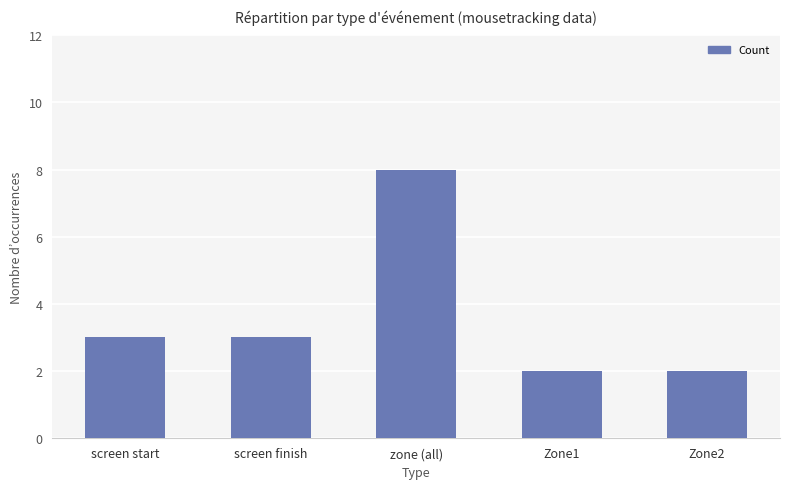

Which category has the highest value across all series?

zone (all)